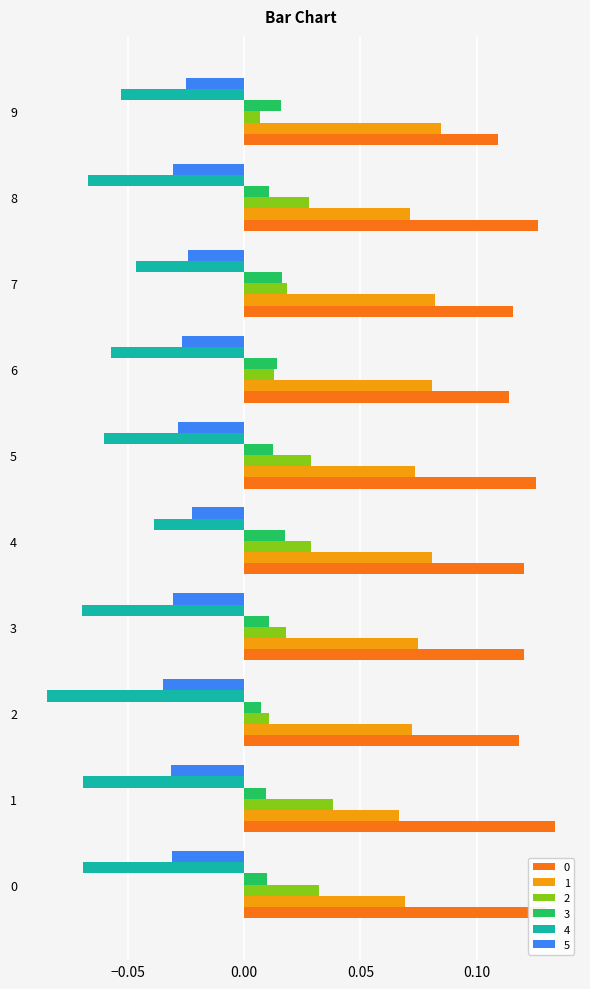

What is the sum of all 1 values?

0.8